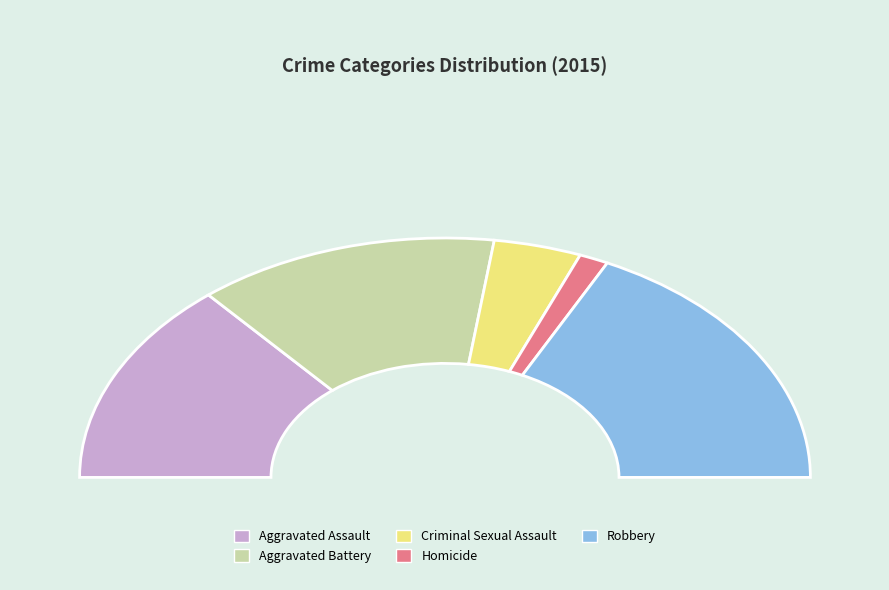

What is the change in value from Aggravated Assault to Robbery?

+9